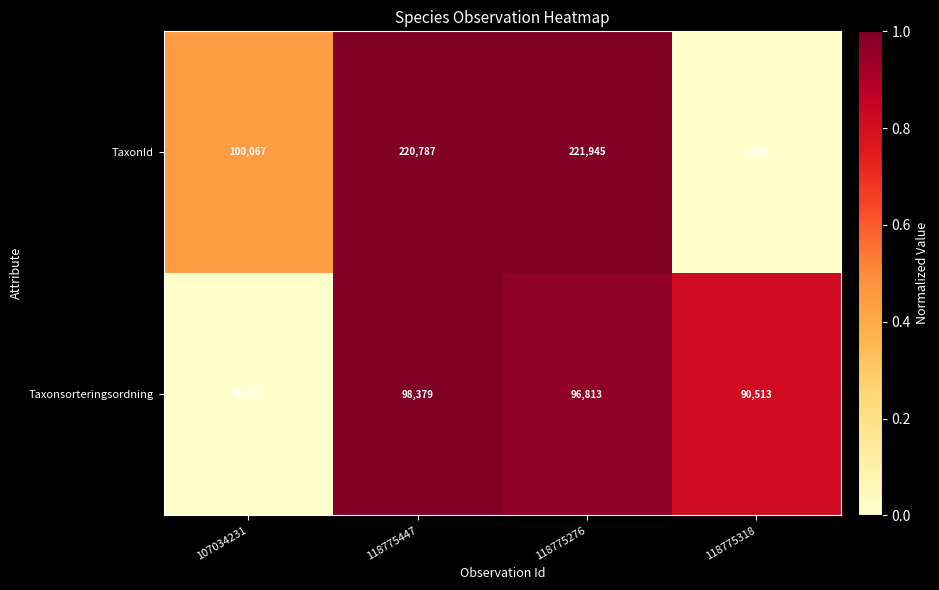

Which series has the largest total across all categories?

TaxonId